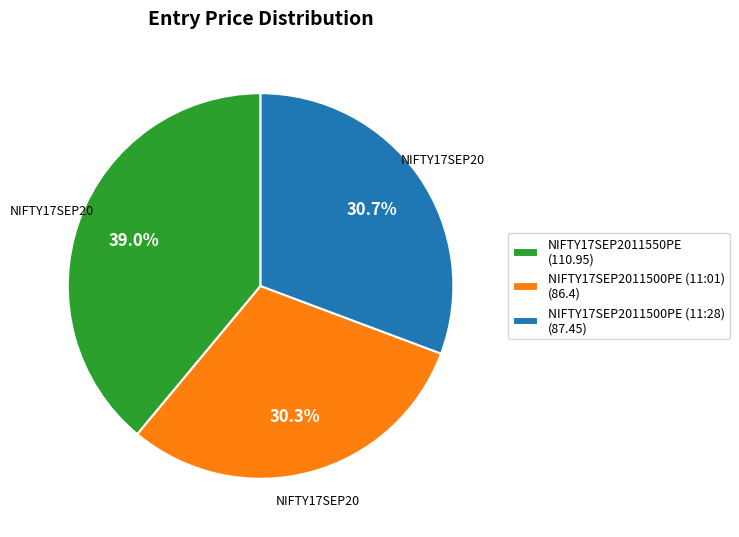

Do NIFTY17SEP2011500PE (11:01) and NIFTY17SEP2011550PE together represent more than half of the pie?

Yes